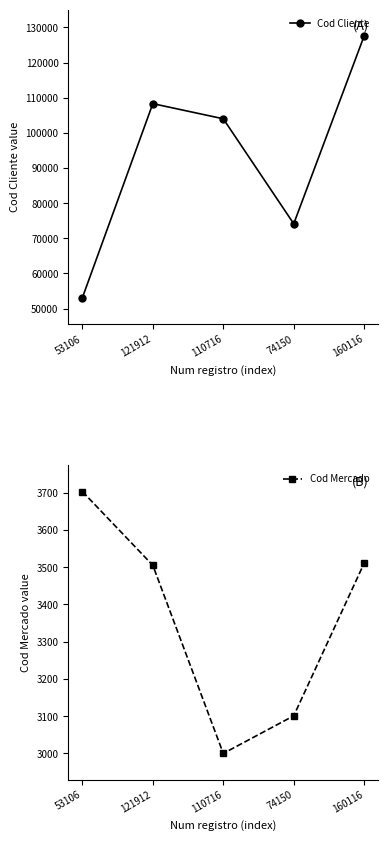

List the labels in order of Cod Cliente value, smallest first.

53106, 74150, 110716, 121912, 160116